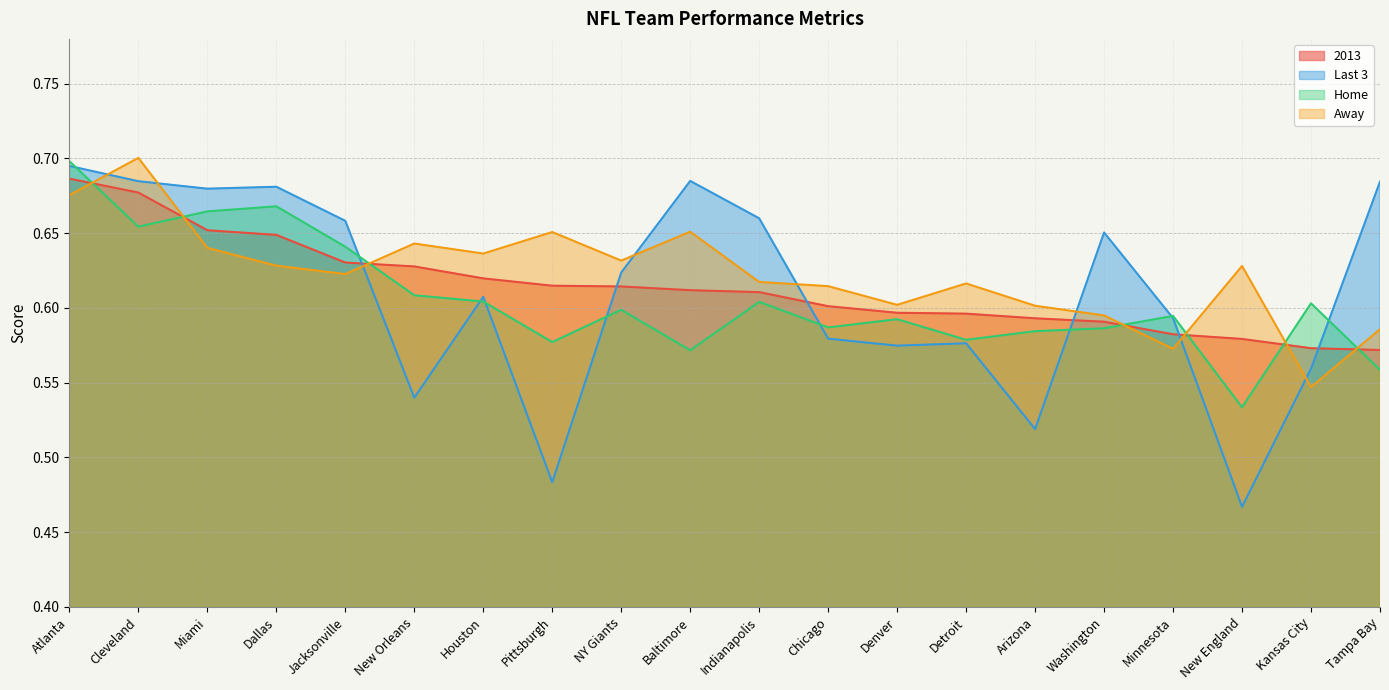

Is the value of Last 3 at Pittsburgh greater than the value of Home at Kansas City?

No